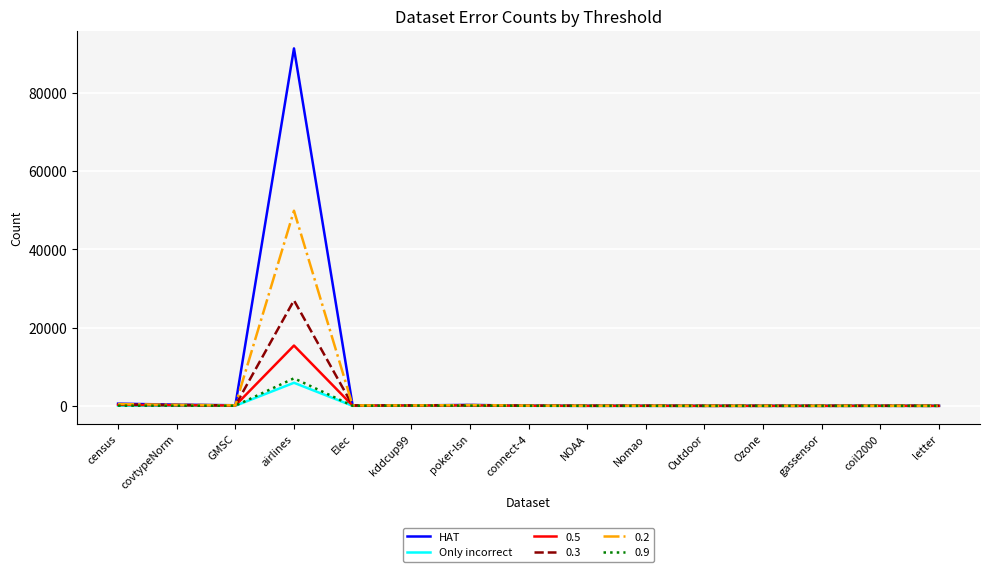

What is the maximum value for Only incorrect?

5895.0